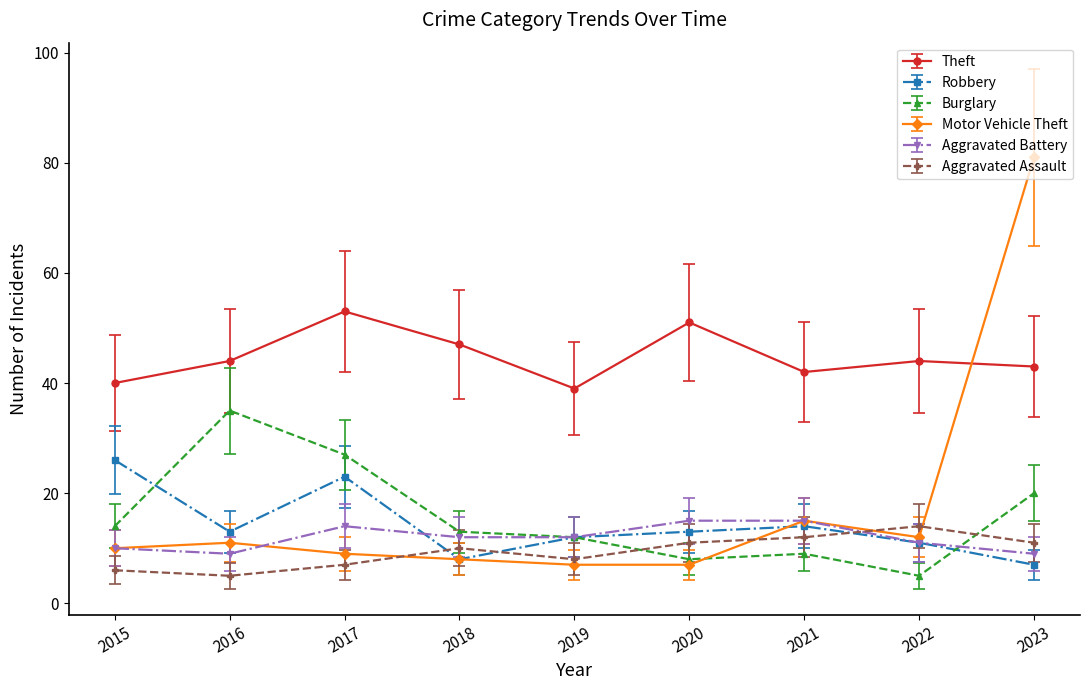

What is the smallest value displayed?

5